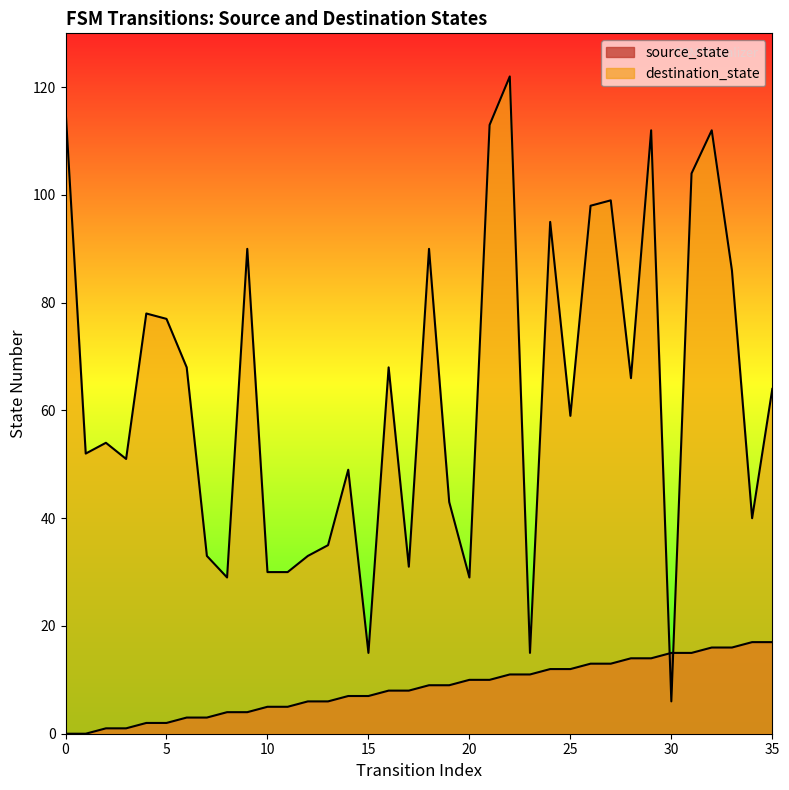

True or false: destination_state and source_state cross at least once.

True